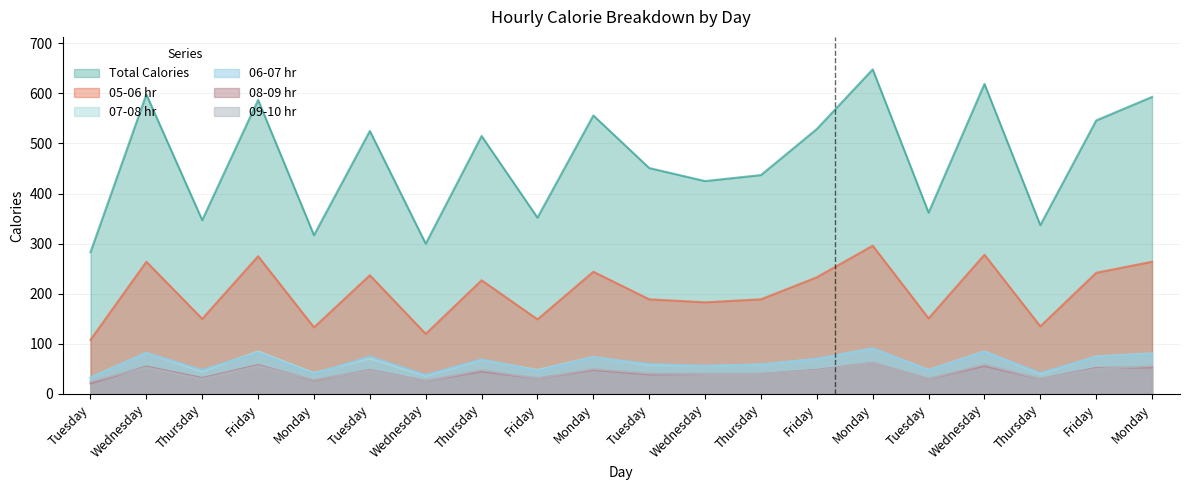

At which category is the sum across all series the highest?

Monday